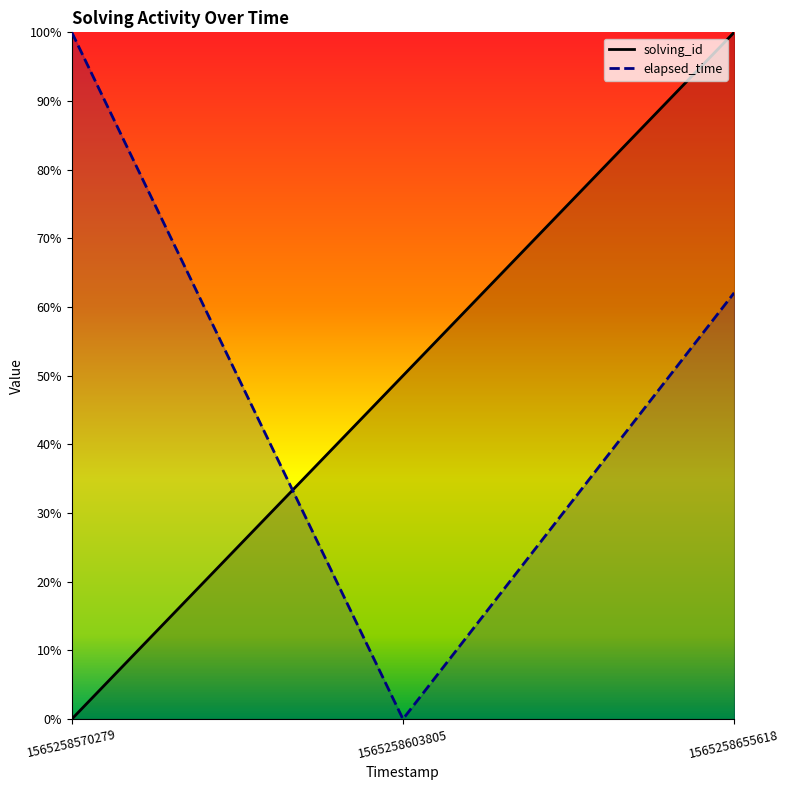

Read the elapsed_time value at 1565258655618.

0.6